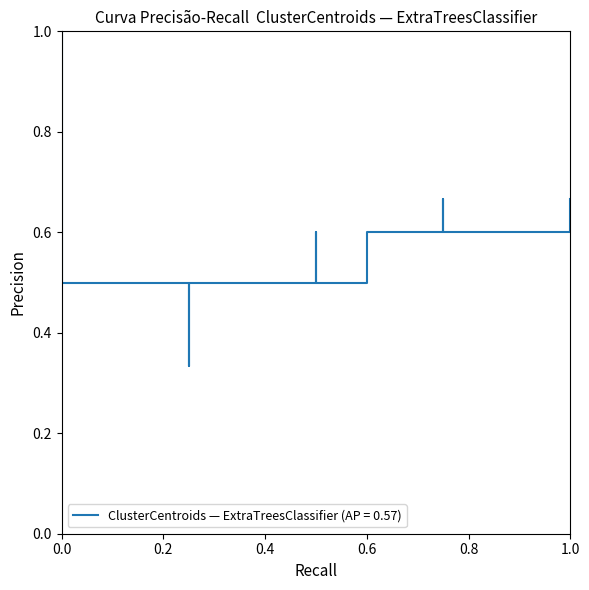

What is the average value?

0.6